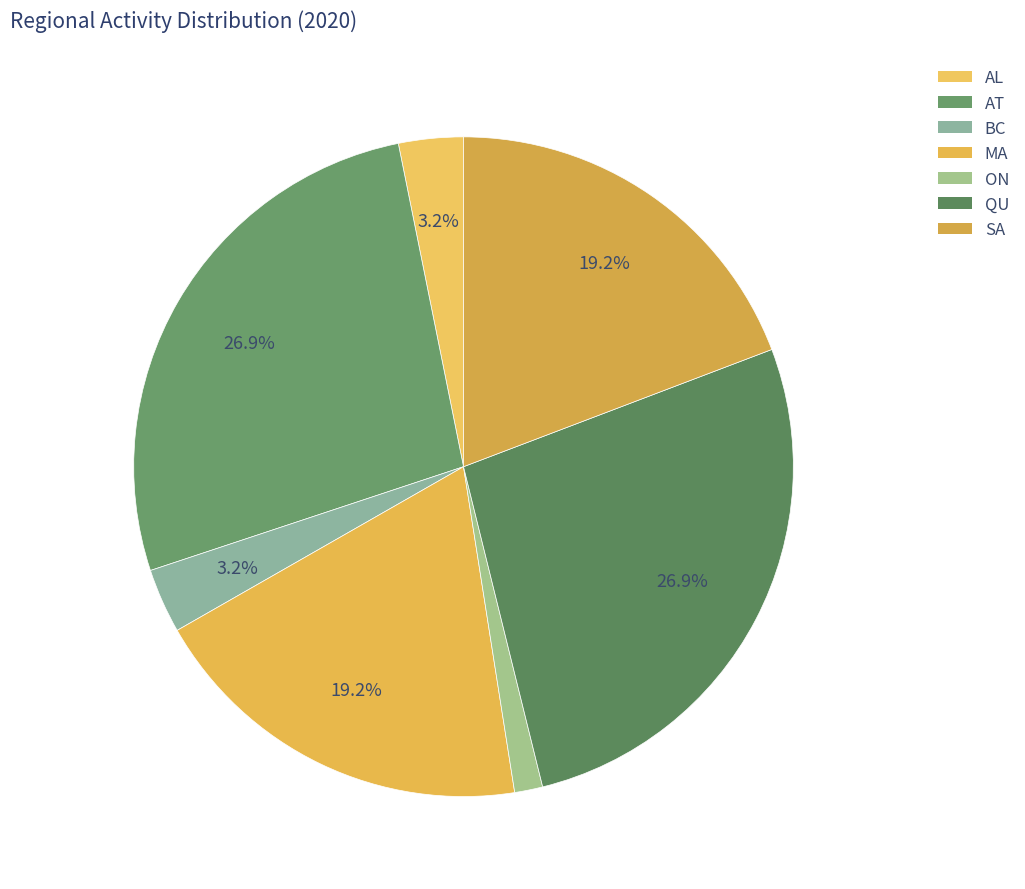

What is the largest slice in the pie chart?

AT